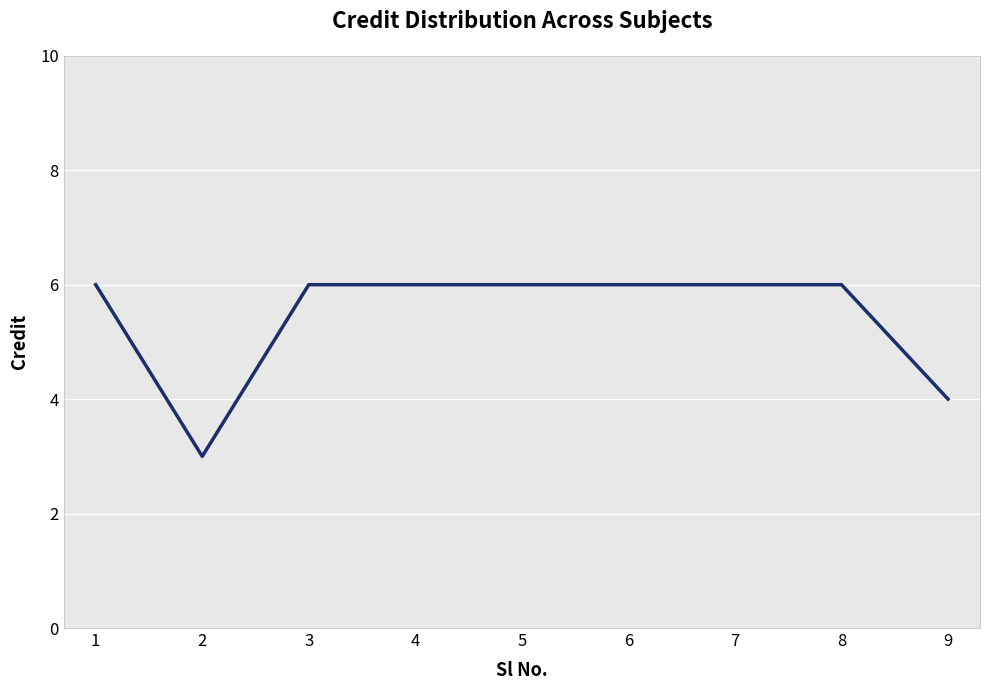

Reading left to right, list all the values displayed in this chart.

6	3	6	6	6	6	6	6	4